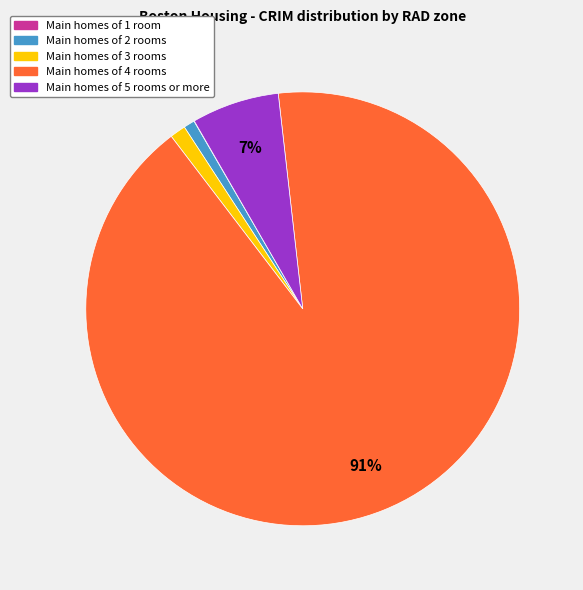

Is there a majority slice in this chart?

Yes